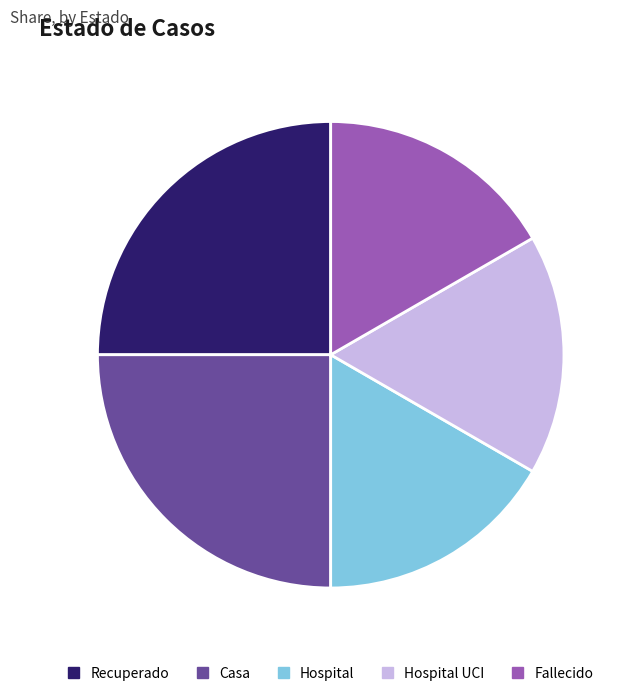

What is the ratio of the value at Recuperado to the value at Hospital UCI?

1.5